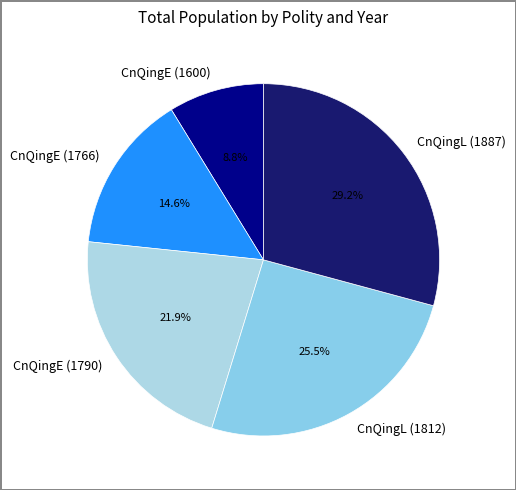

What is the largest slice in the pie chart?

CnQingL (1887)